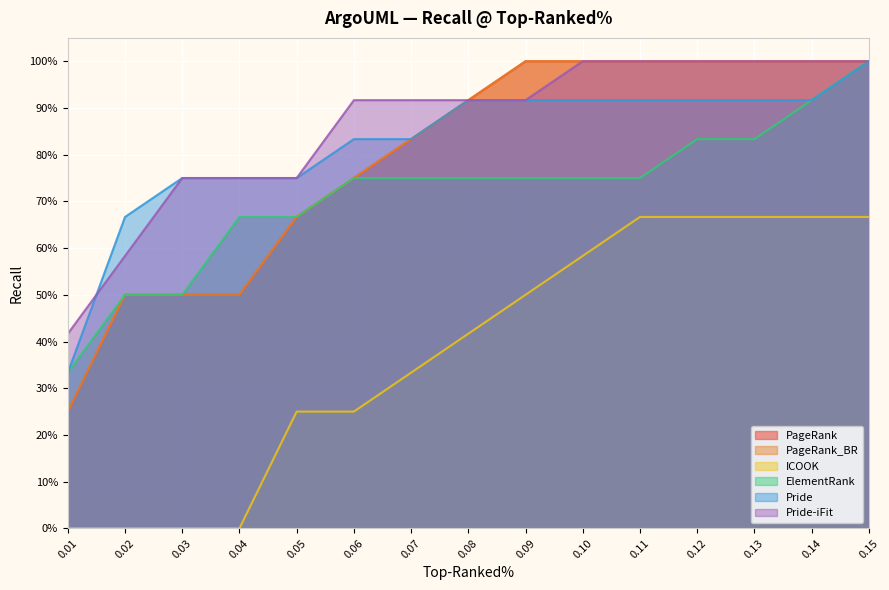

Which has a higher value, 0.14 or 0.07?

0.14